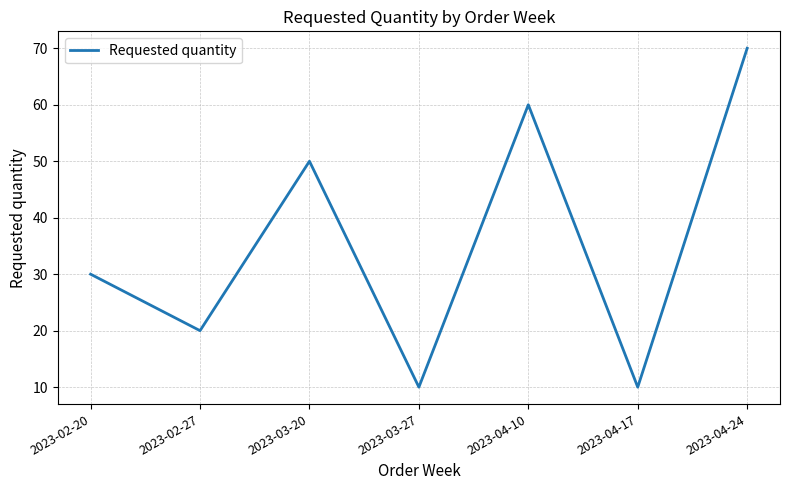

True or false: the data shows 30 at 2023-02-20.

True